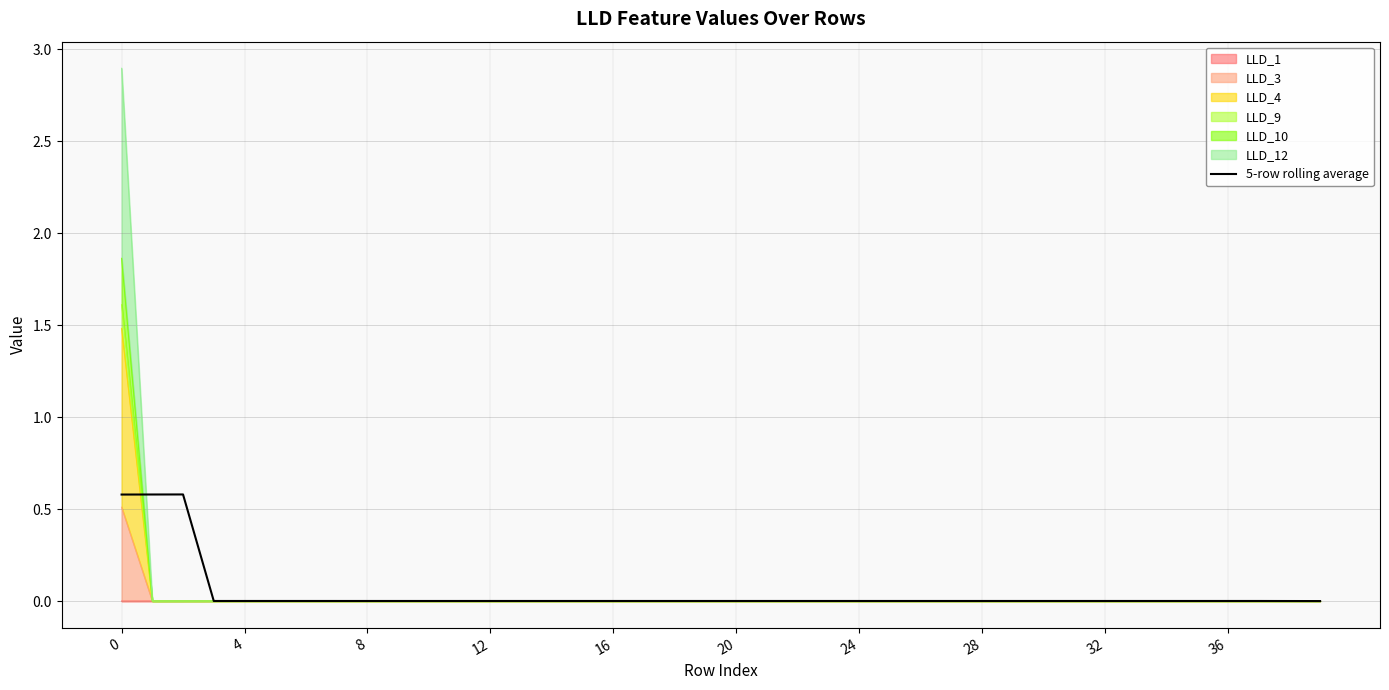

How many lines are shown in the chart?

1